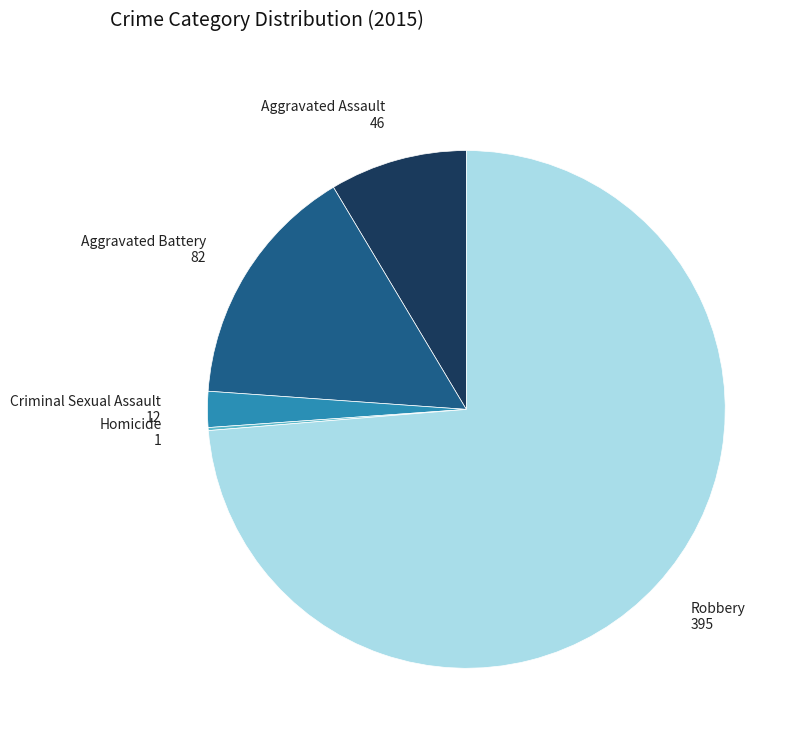

Is it true that Criminal Sexual Assault is 16% of the pie?

False